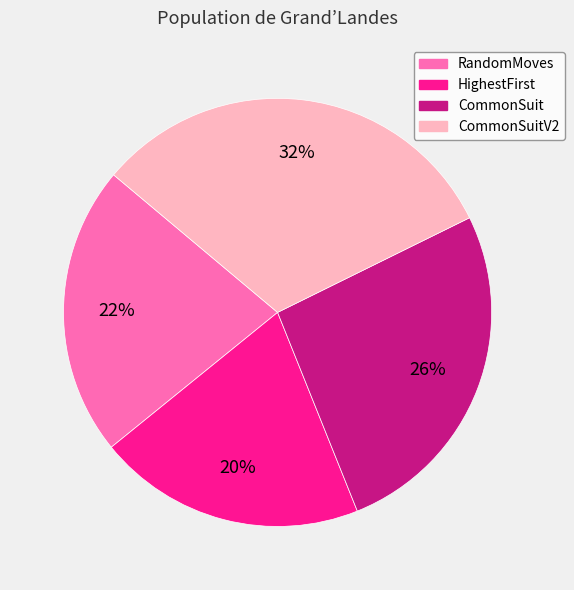

Approximately how many times larger is the value at RandomMoves compared to CommonSuit?

0.8